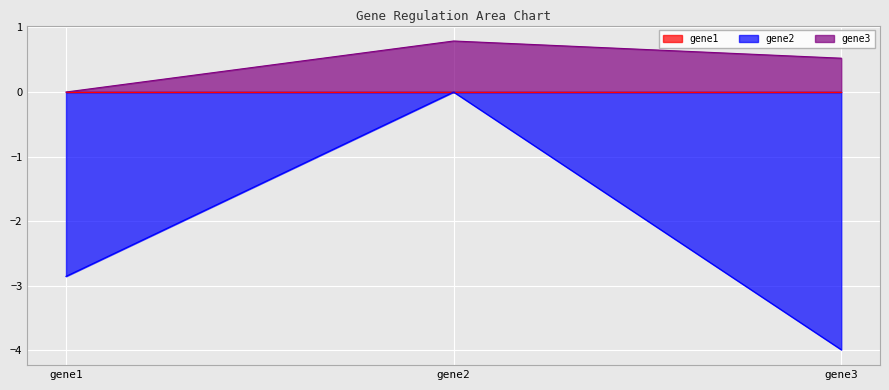

What is the sum of all gene2 values?

-6.8